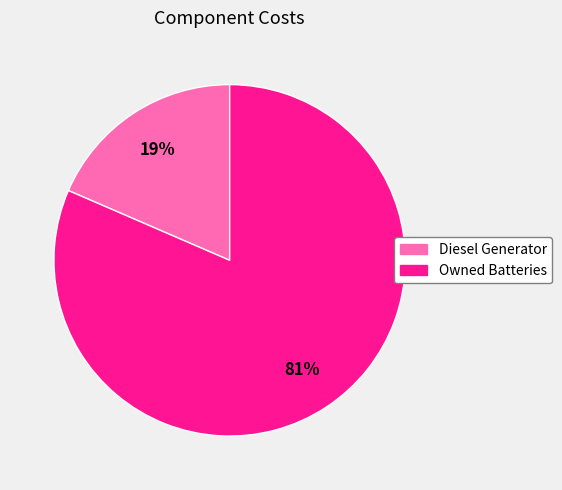

How many segments does this pie chart have?

2